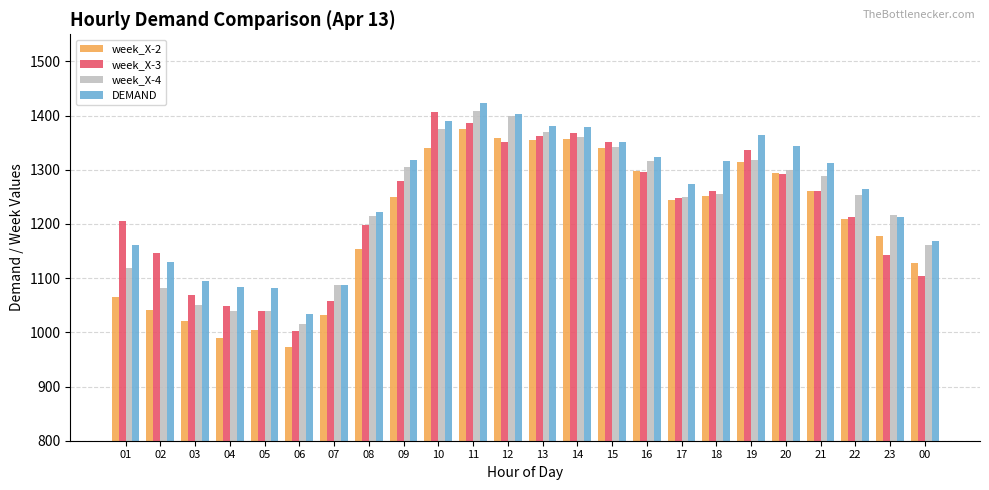

Which series changed the most between 06 and 11?

week_X-2